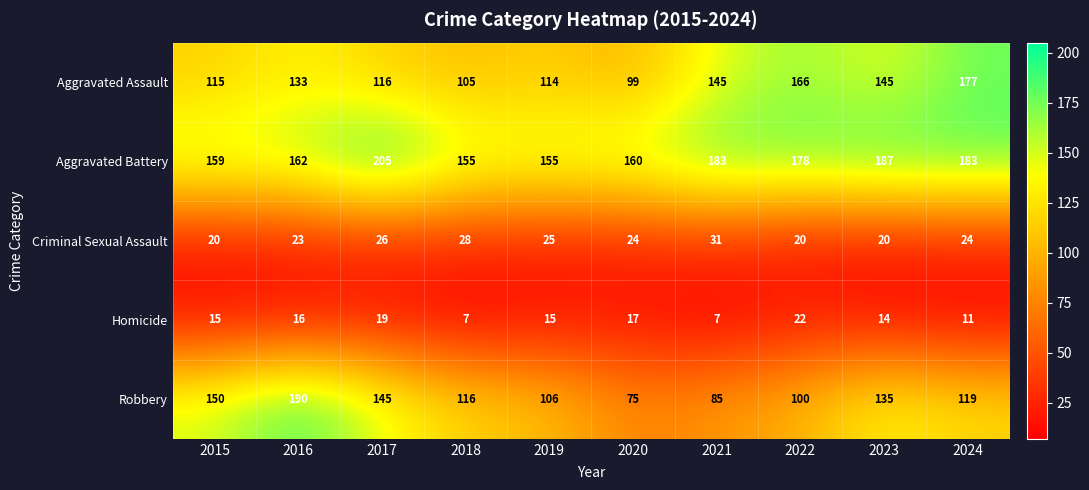

True or false: Robbery has a value of 173 at 2019.

False